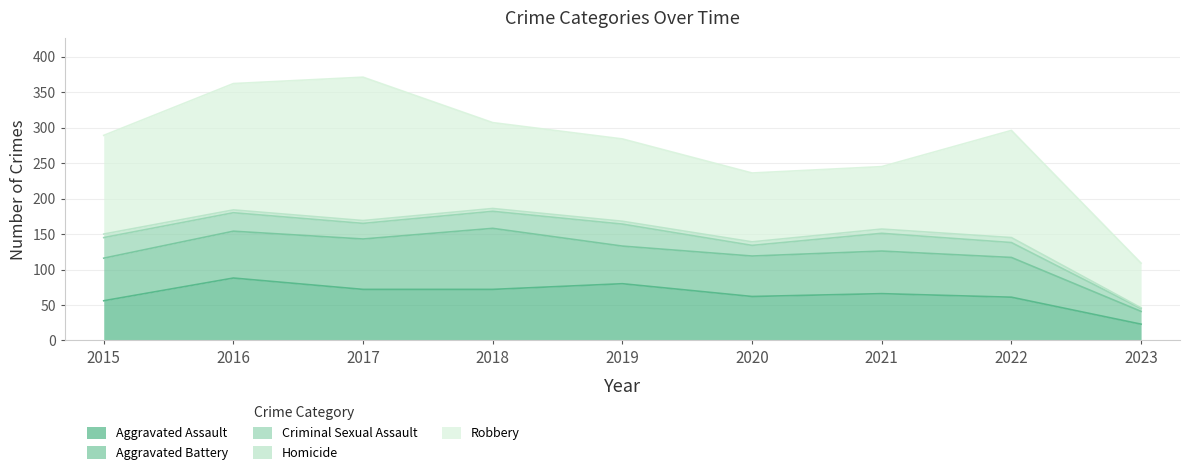

How many interior local valleys does the Criminal Sexual Assault series have?

2